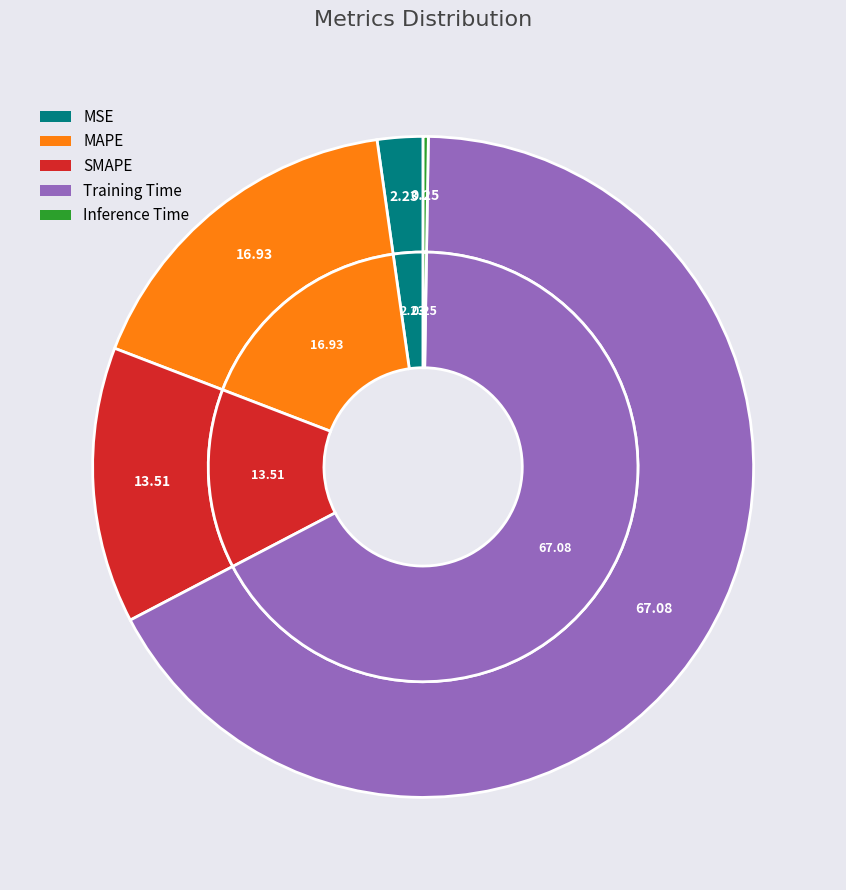

True or false: MAPE accounts for 17% of the total.

True